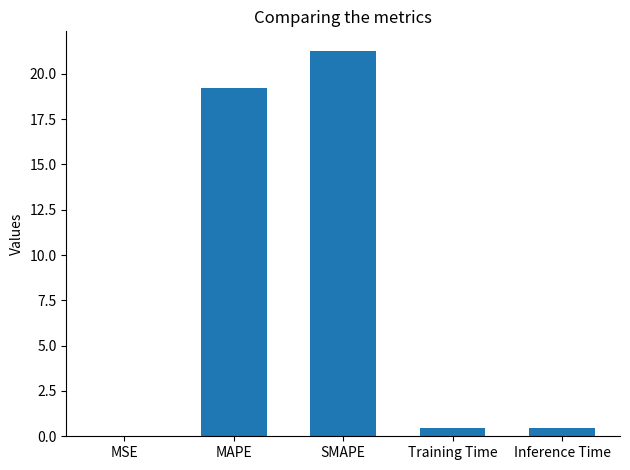

Which has a higher value, SMAPE or MSE?

SMAPE